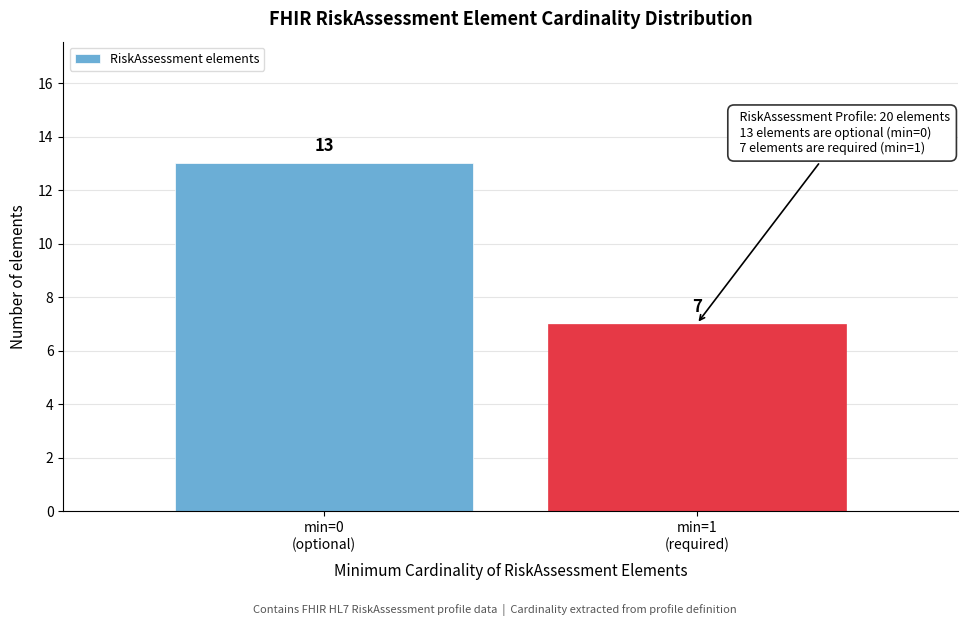

Reading right to left, extract all data points from this chart.

7	13